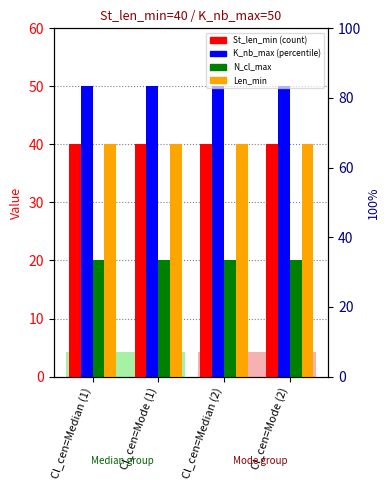

Rank the series by their maximum value, from highest to lowest.

K_nb_max, St_len_min, Len_min, N_cl_max